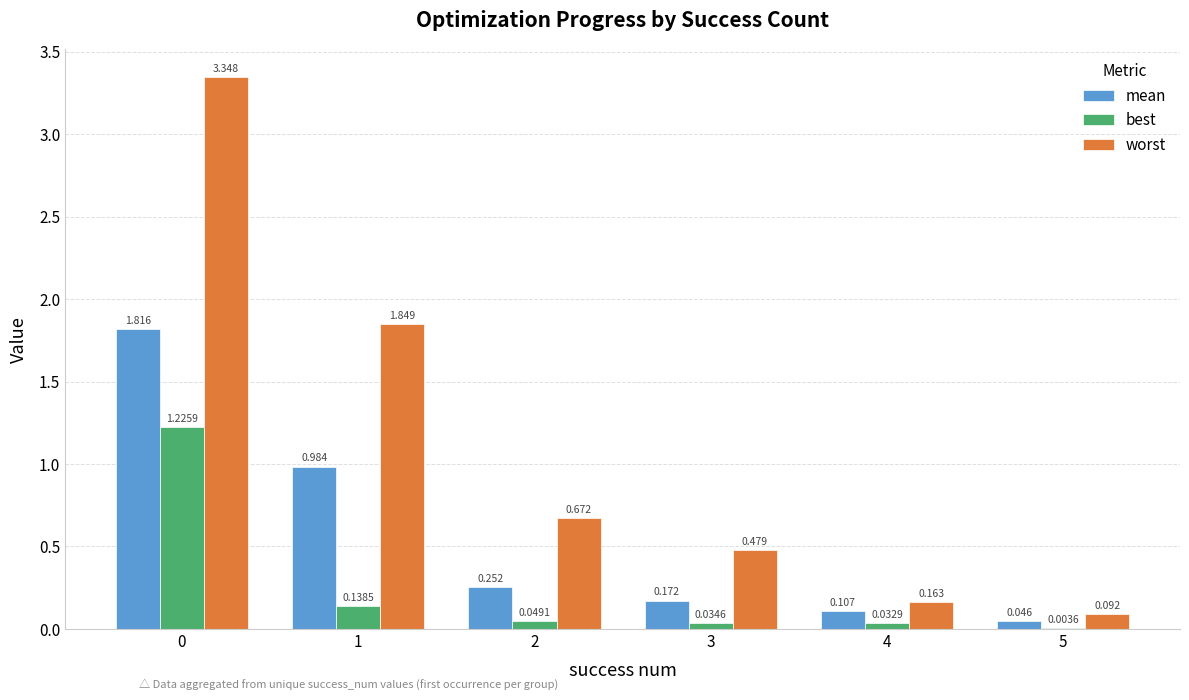

Which series has the largest total across all categories?

worst